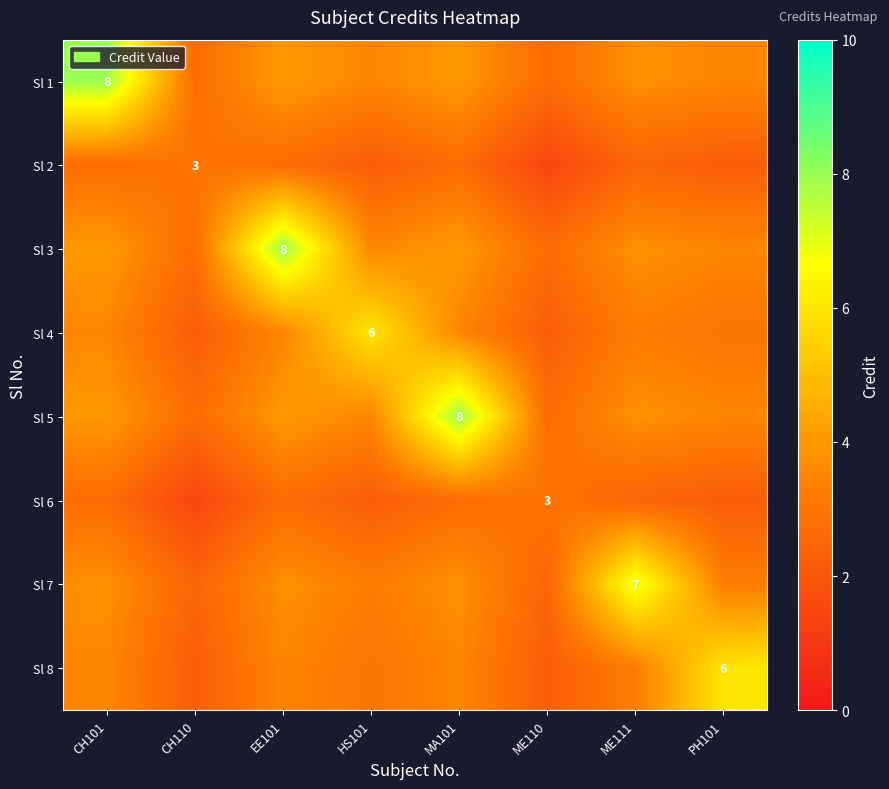

What is the average value of the Sl 7 series?

3.7